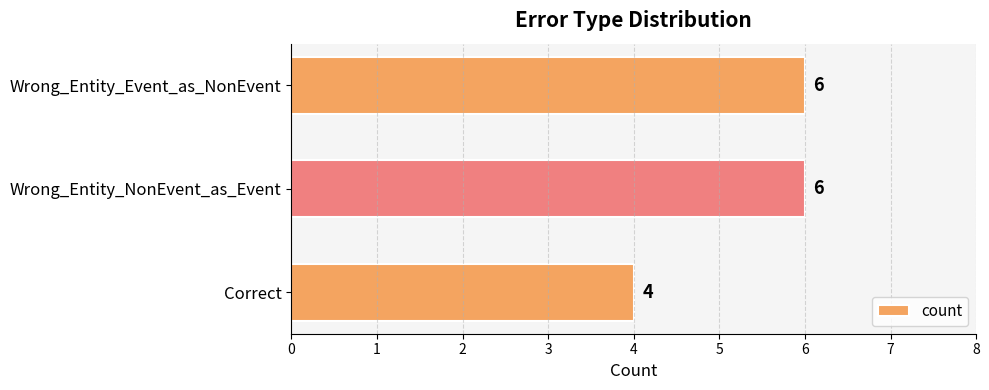

Approximately how many times larger is the value at Wrong_Entity_NonEvent_as_Event compared to Wrong_Entity_Event_as_NonEvent?

1.0